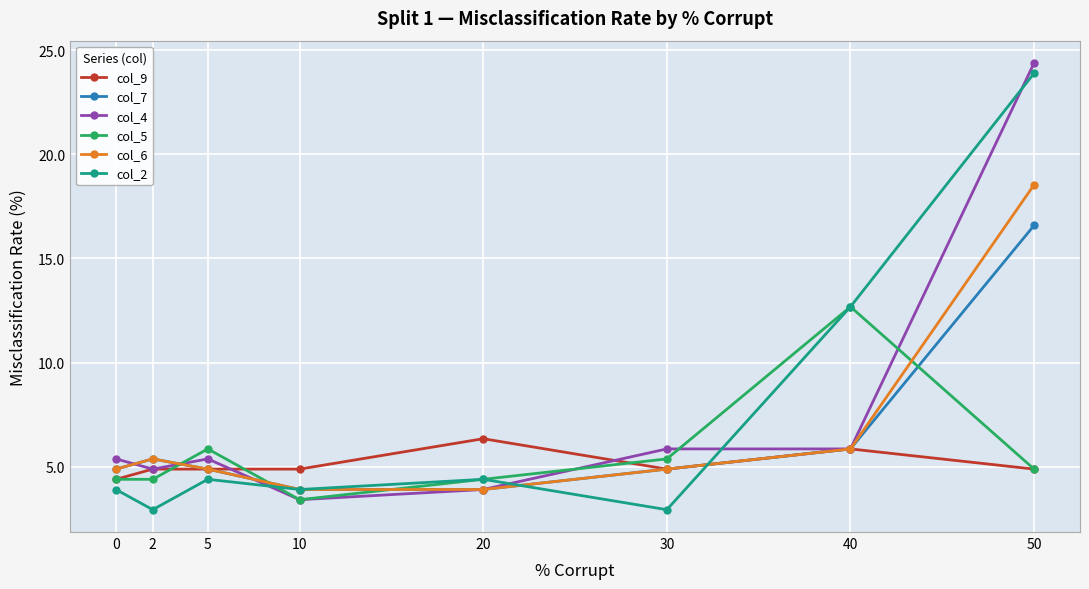

How many values in the col_6 series are below 4?

2